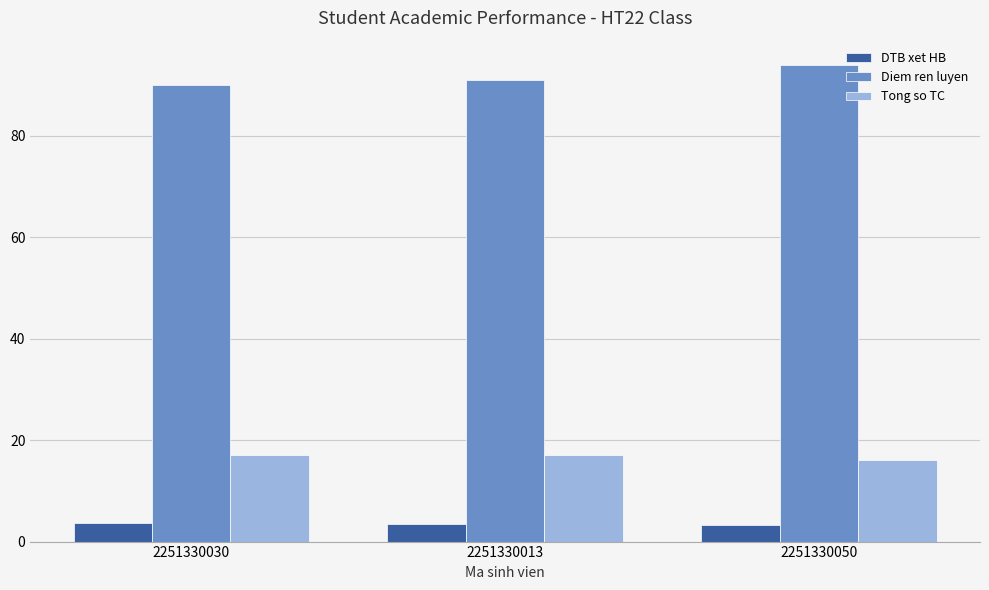

What is the highest value of the DTB xet HB series?

3.7